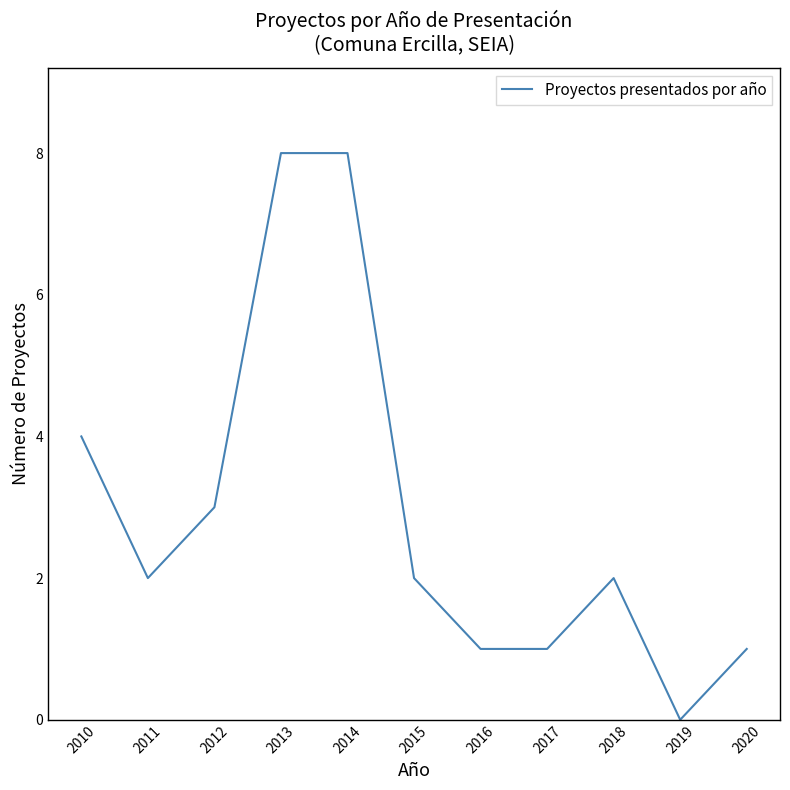

Between 2019 and 2013, which is larger?

2013